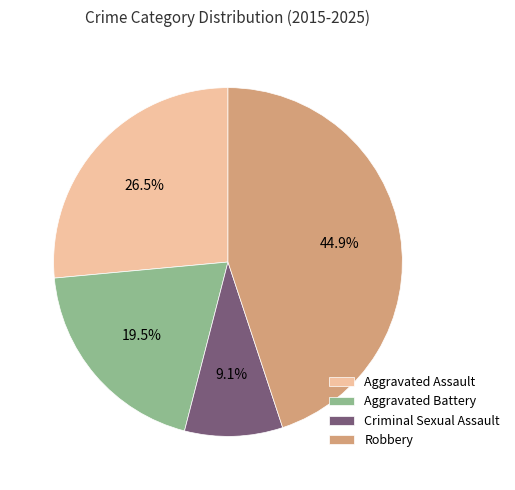

To the nearest percent, what is the average slice percentage?

25%